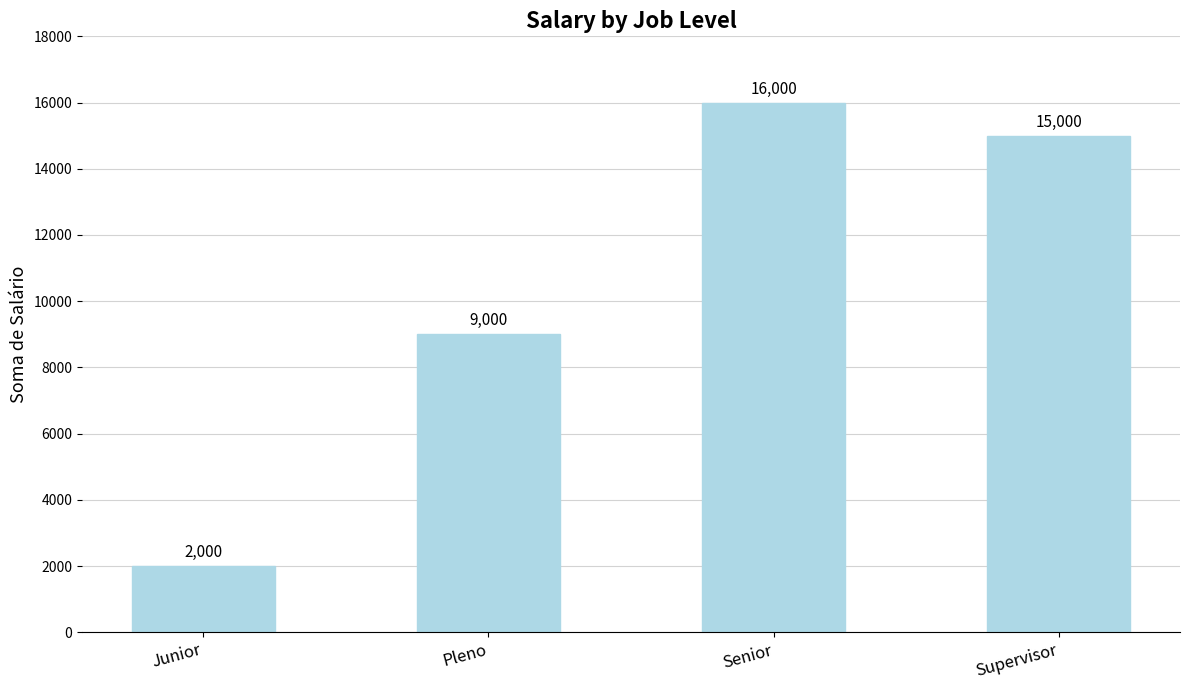

What is the difference between the maximum and second lowest values?

7000